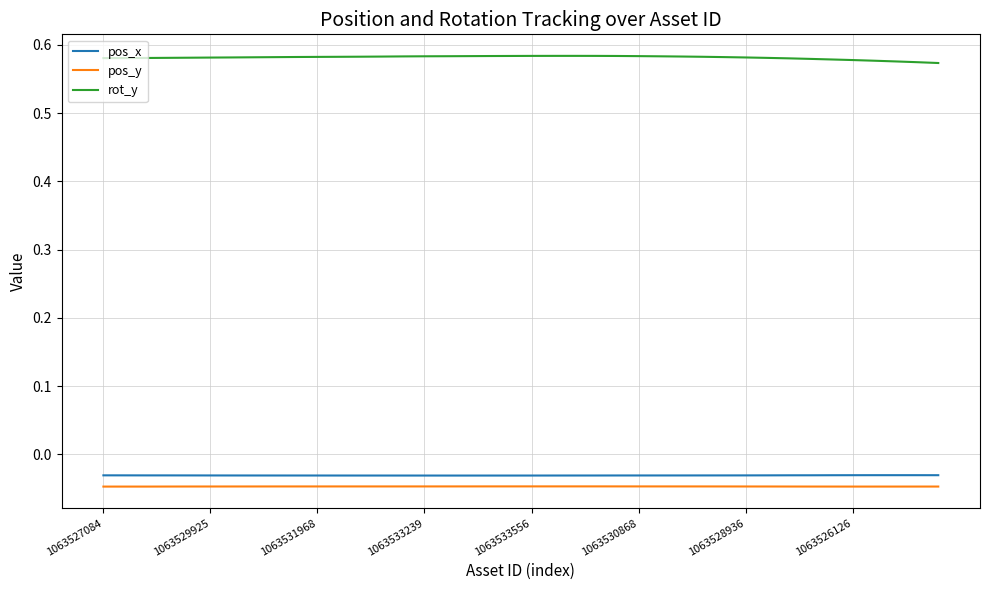

True or false: pos_y and rot_y intersect in this chart.

False